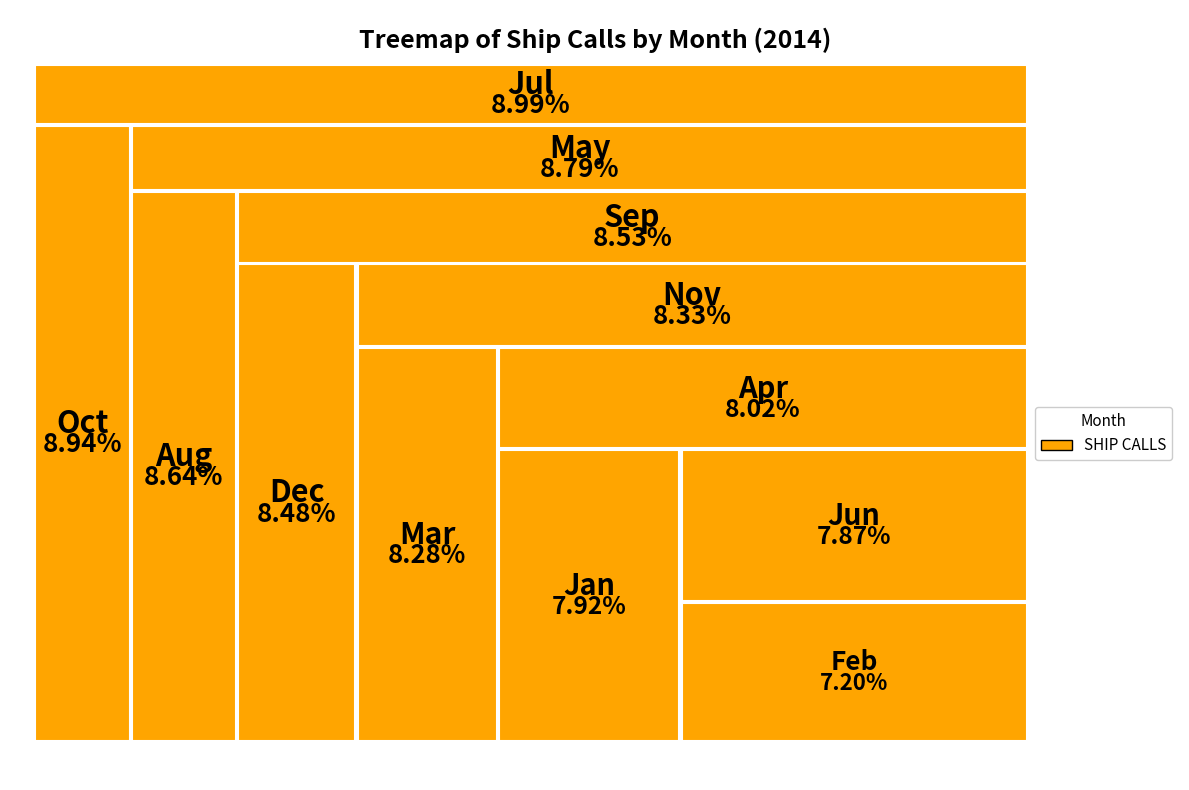

What percentage is the Nov slice, to the nearest percent?

8%